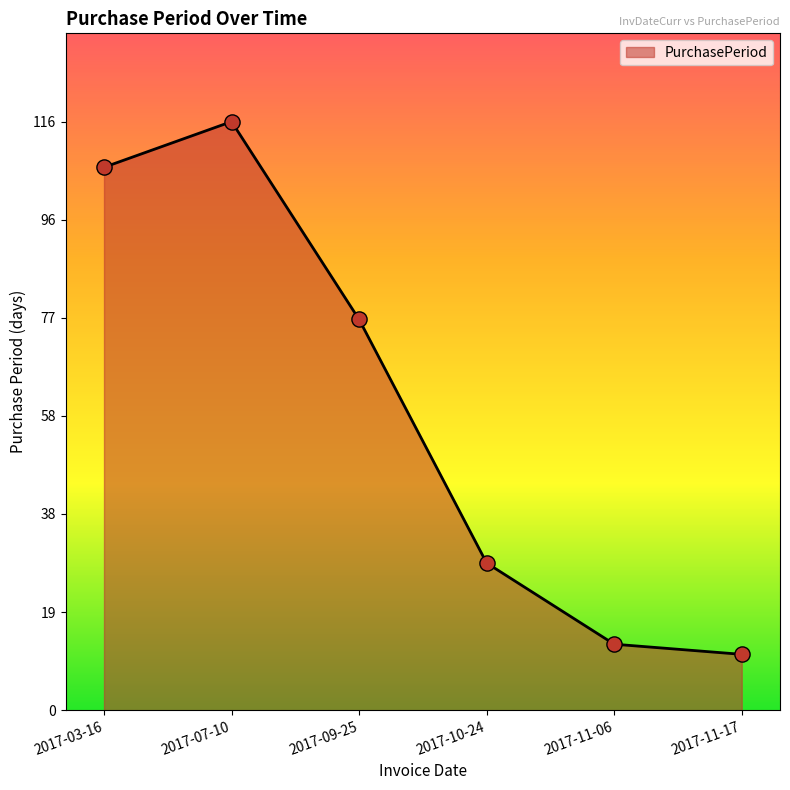

What is the change in value from 2017-07-10 to 2017-11-06?

-103